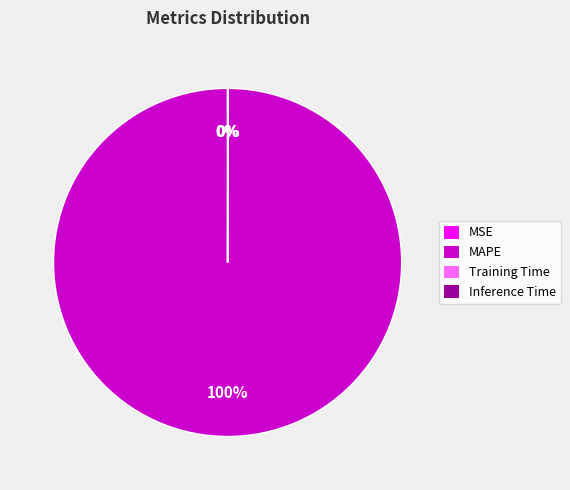

Is MAPE the majority of the pie?

Yes